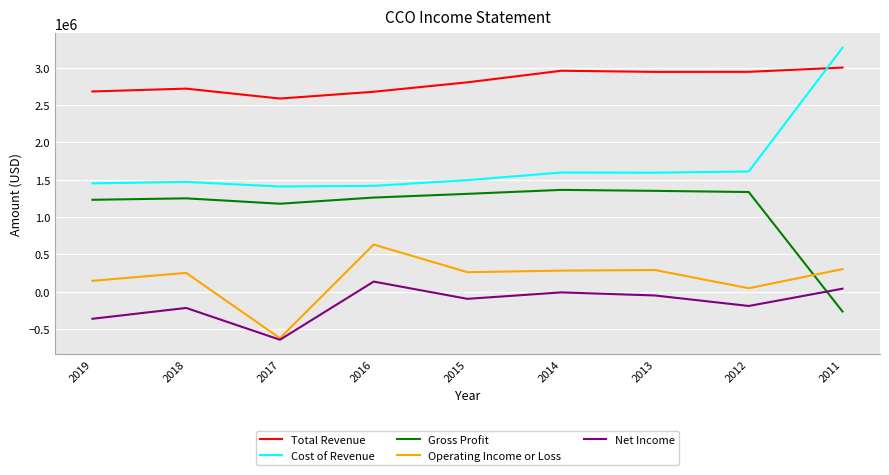

Between 2017 and 2016, which series saw the biggest shift?

Operating Income or Loss